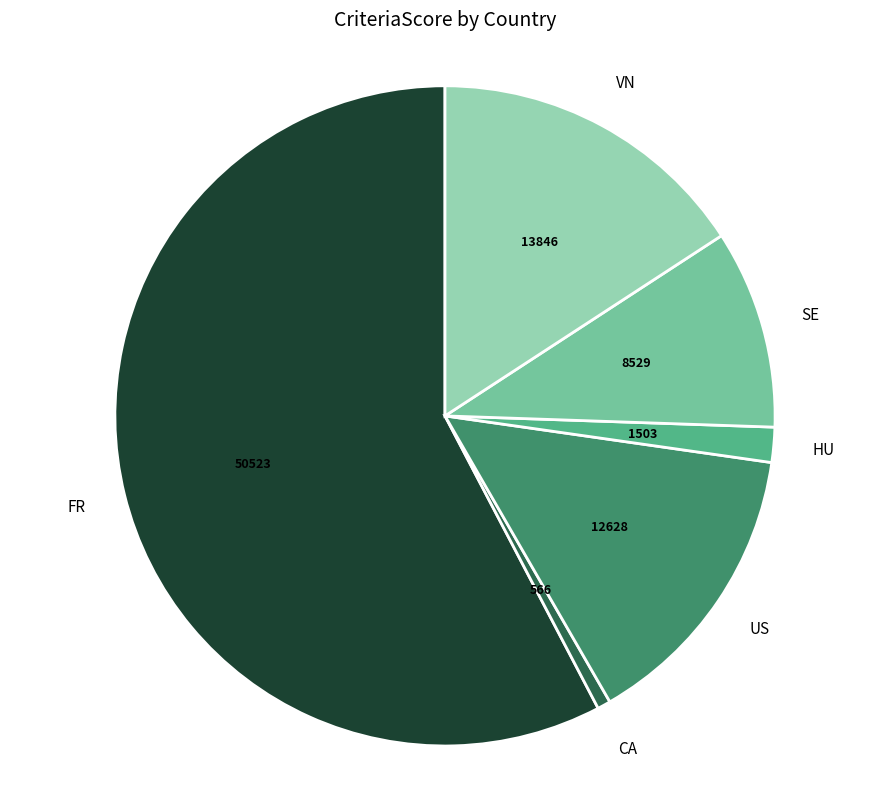

Which category accounts for the majority?

FR